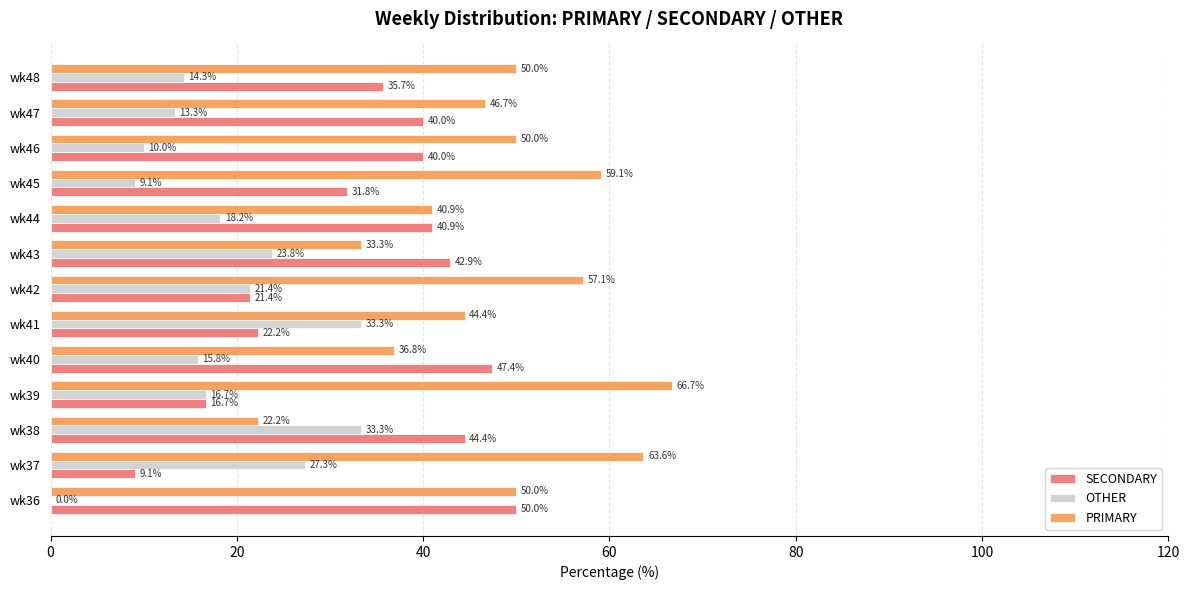

The value of SECONDARY at wk43 is 42.9. True or false?

True